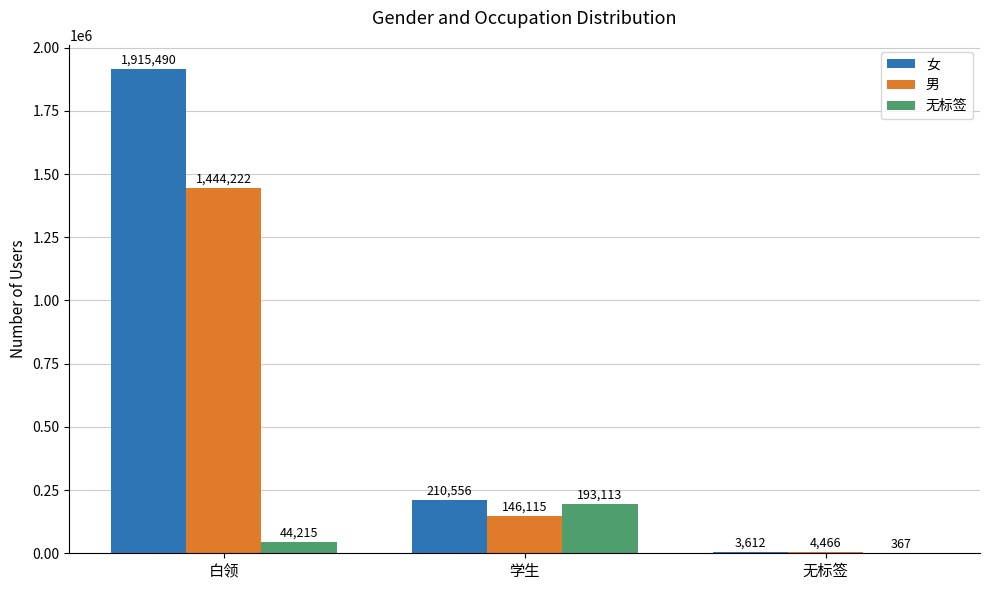

Where does the 女 series first go above 210556?

白领